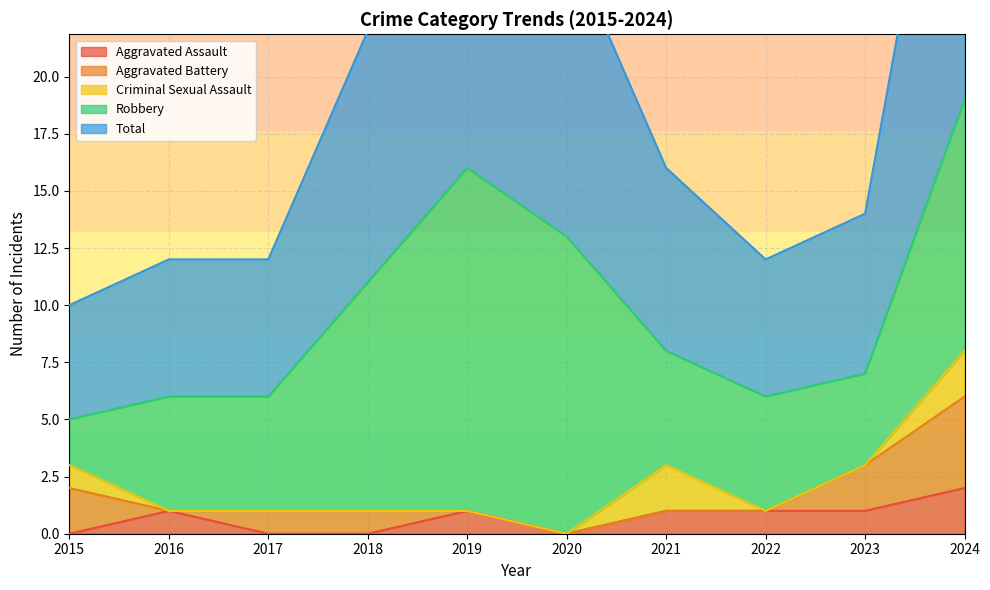

What is the spread (max minus min) of values at 2021?

8